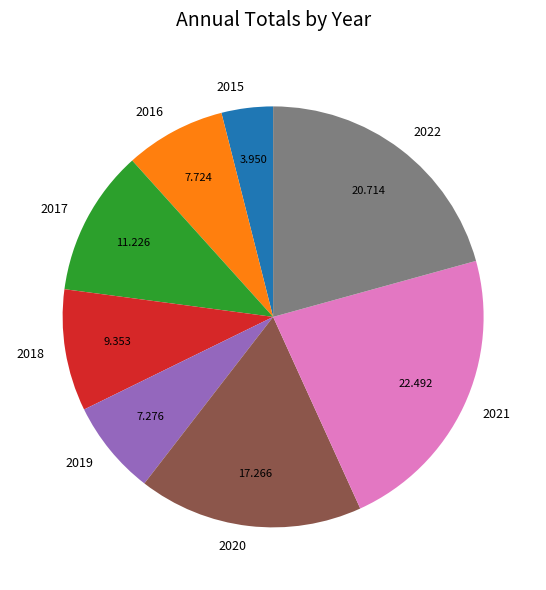

Is there any slice that represents more than half of the pie?

No